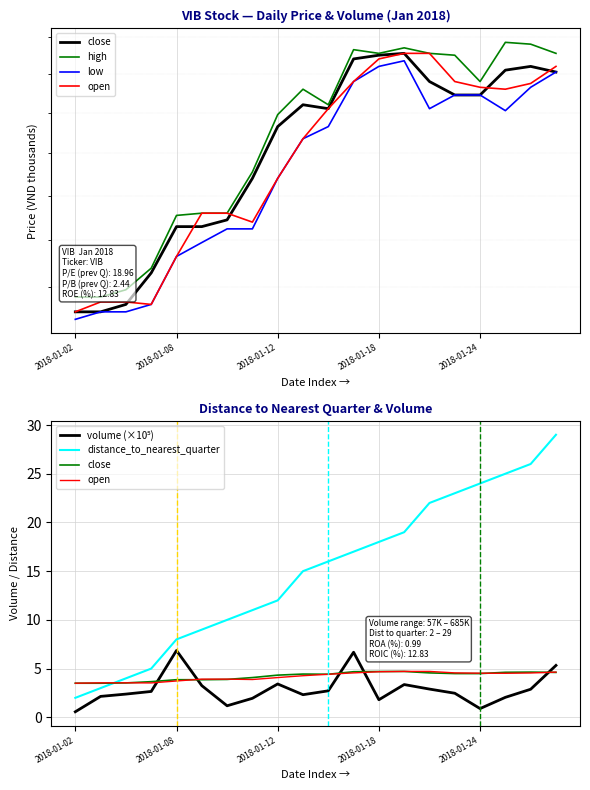

True or false: close and high intersect in this chart.

False